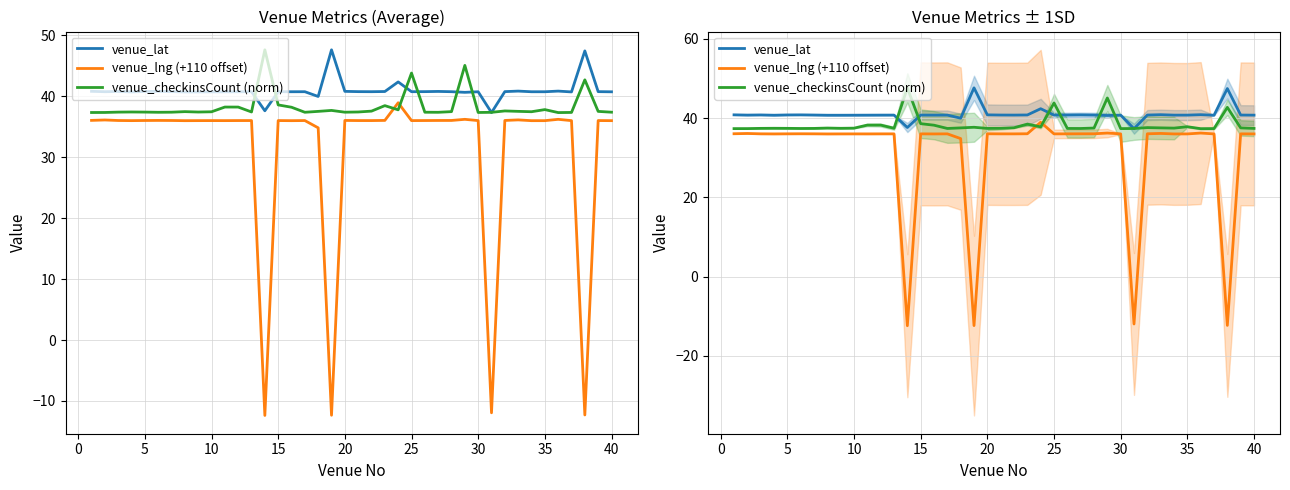

True or false: venue_lat has a value of 66.4 at 12.

False